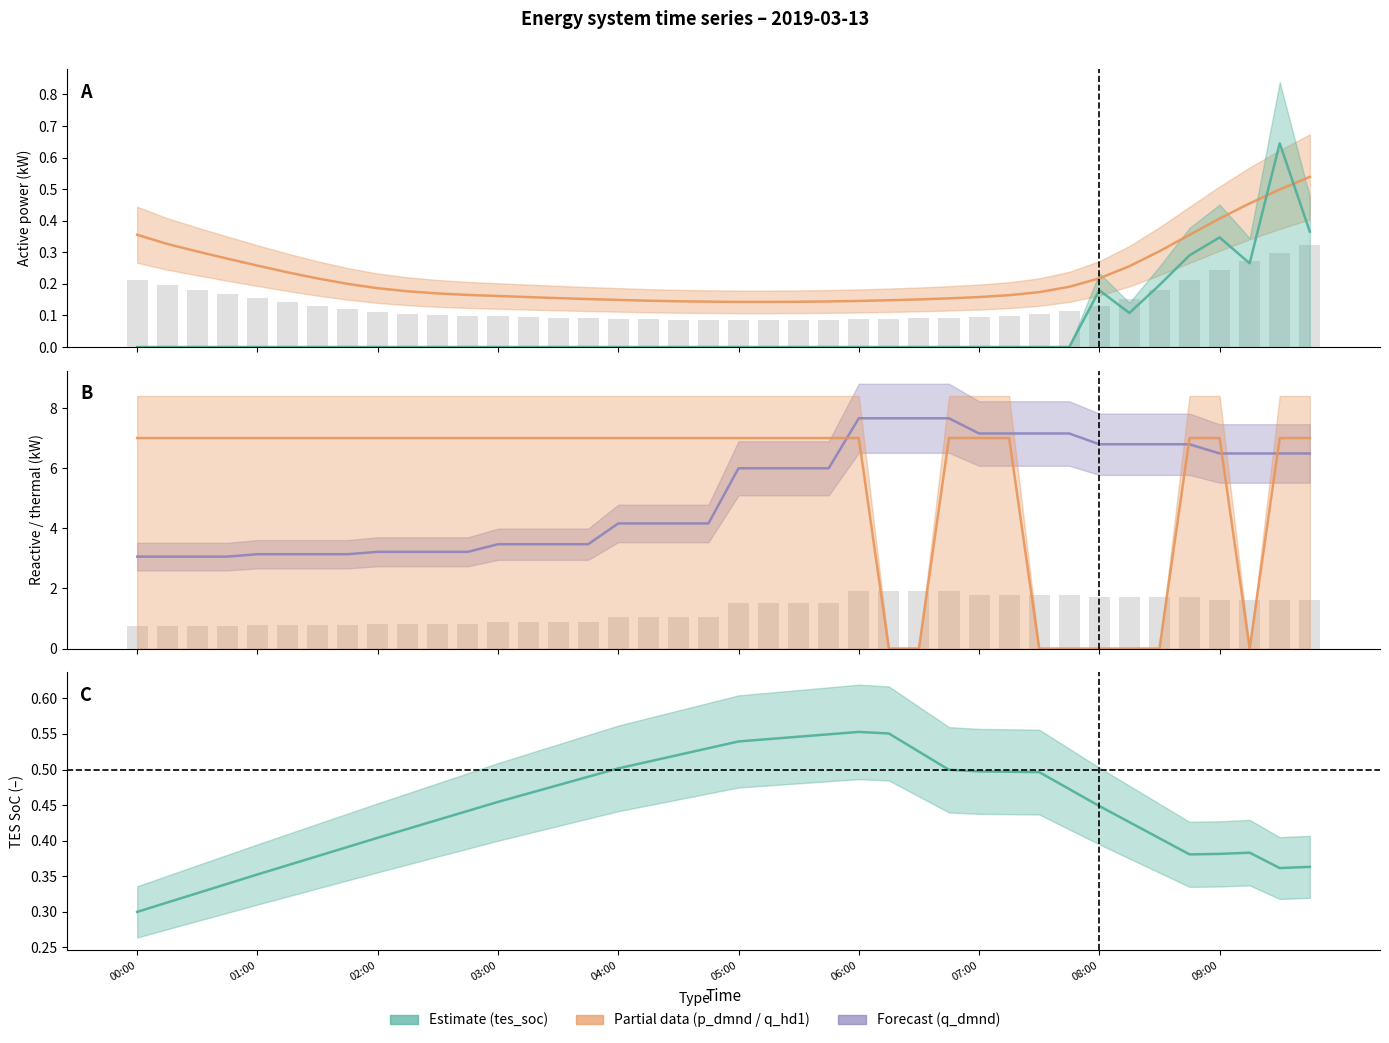

Which series has the largest total across all categories?

q_hd1